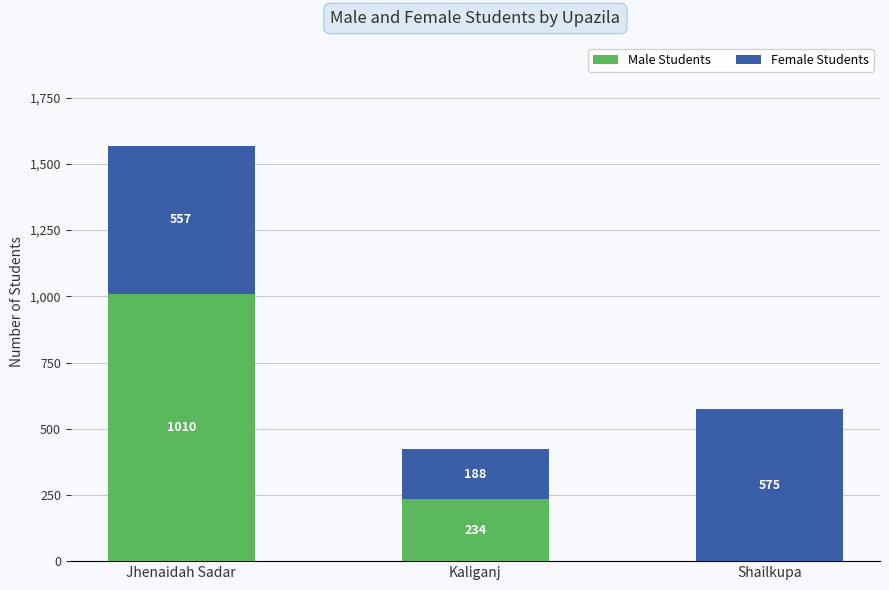

The value of Male Students at Jhenaidah Sadar is 404. True or false?

False